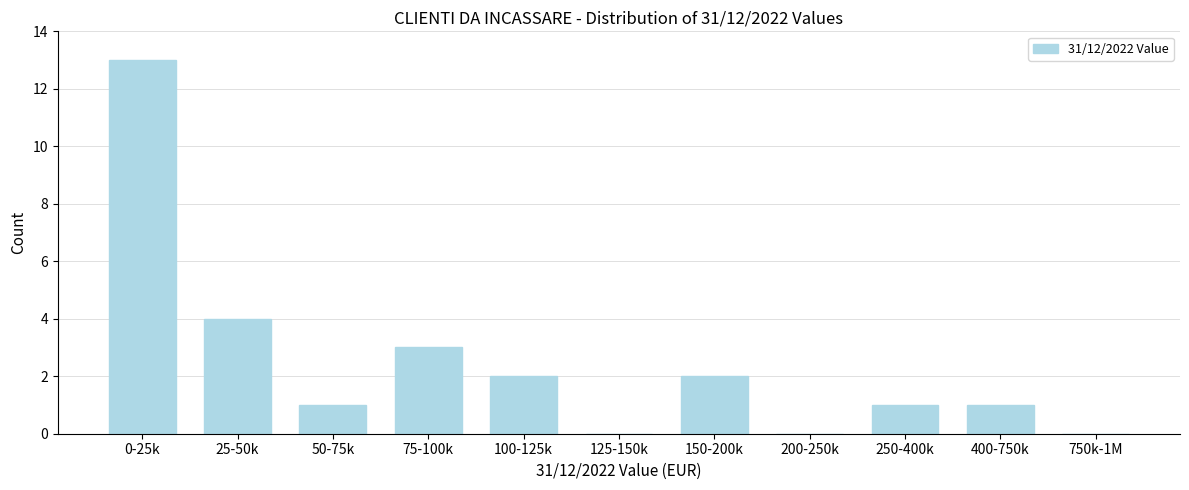

Reading right to left, extract all data points from this chart.

750k-1M=0	400-750k=1	250-400k=1	200-250k=0	150-200k=2	125-150k=0	100-125k=2	75-100k=3	50-75k=1	25-50k=4	0-25k=13